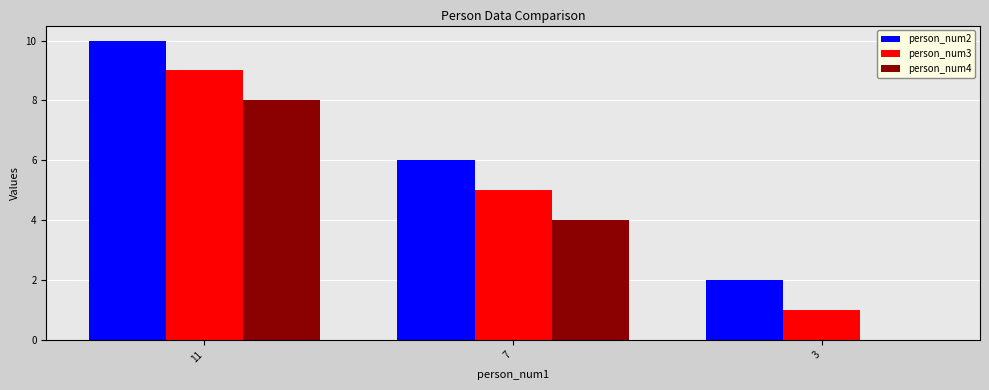

What is the approximate value of person_num2 at 3?

2